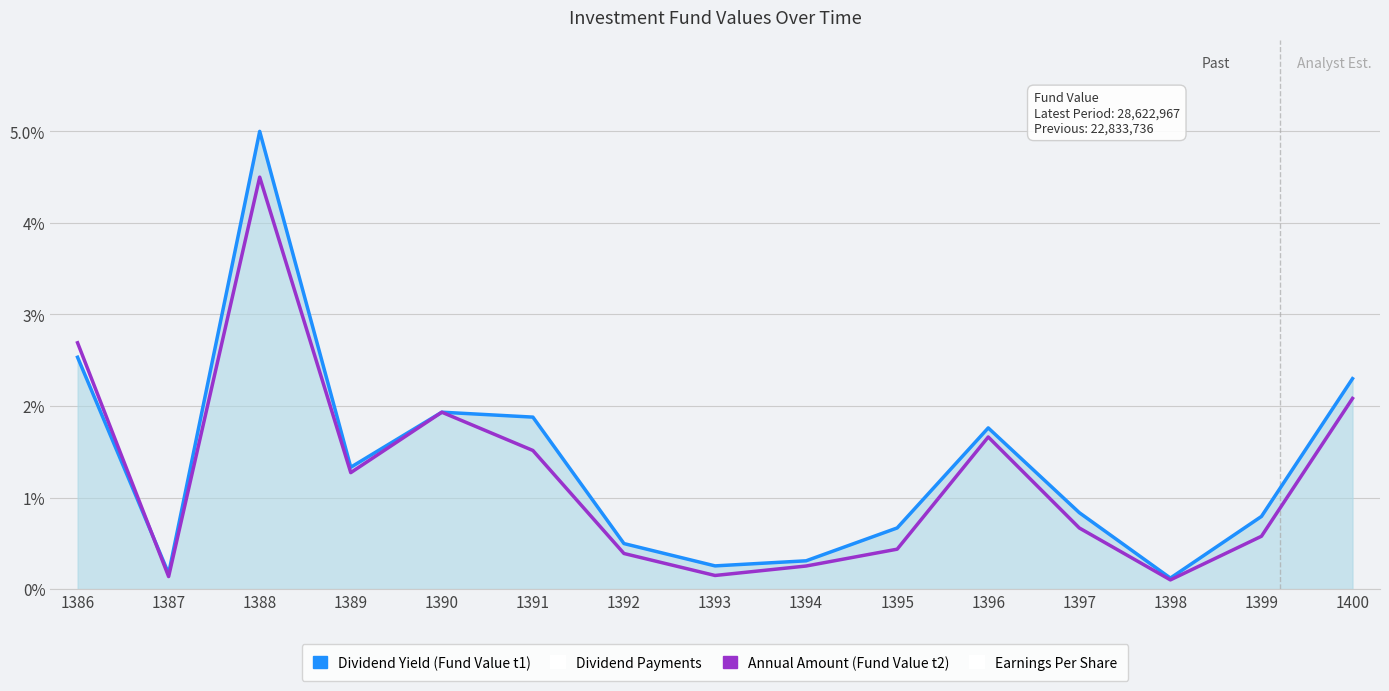

What is the difference between the maximum and minimum values in the Annual Amount (Fund Value t2) series?

4.4